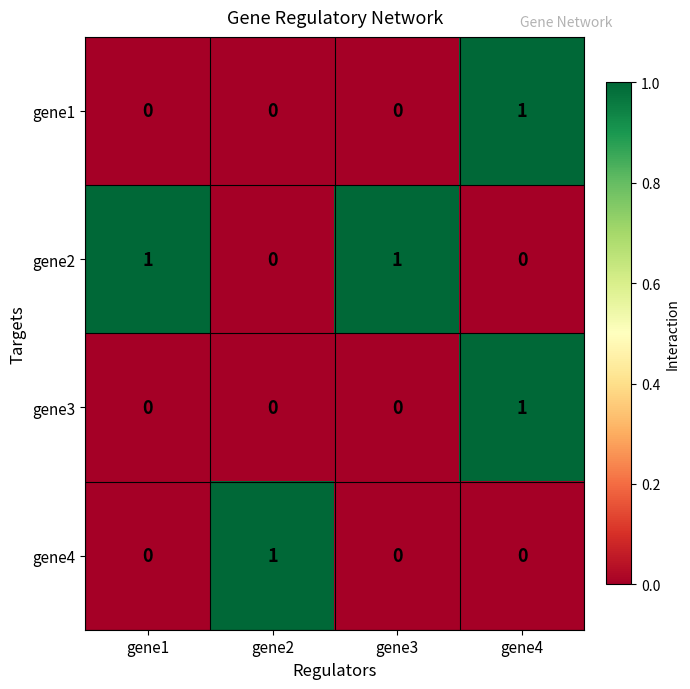

At which label does gene1 reach its peak?

gene4